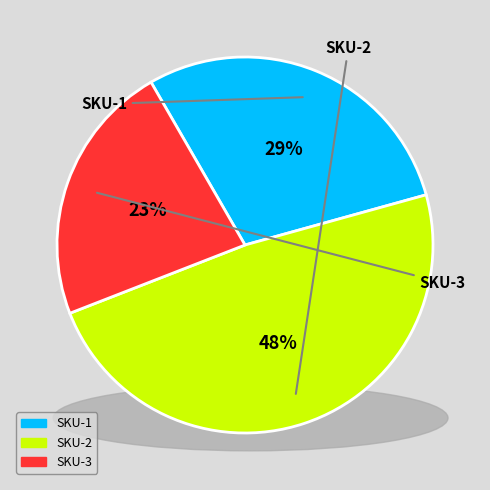

Approximately how many times larger is the value at SKU-1 compared to SKU-3?

1.3